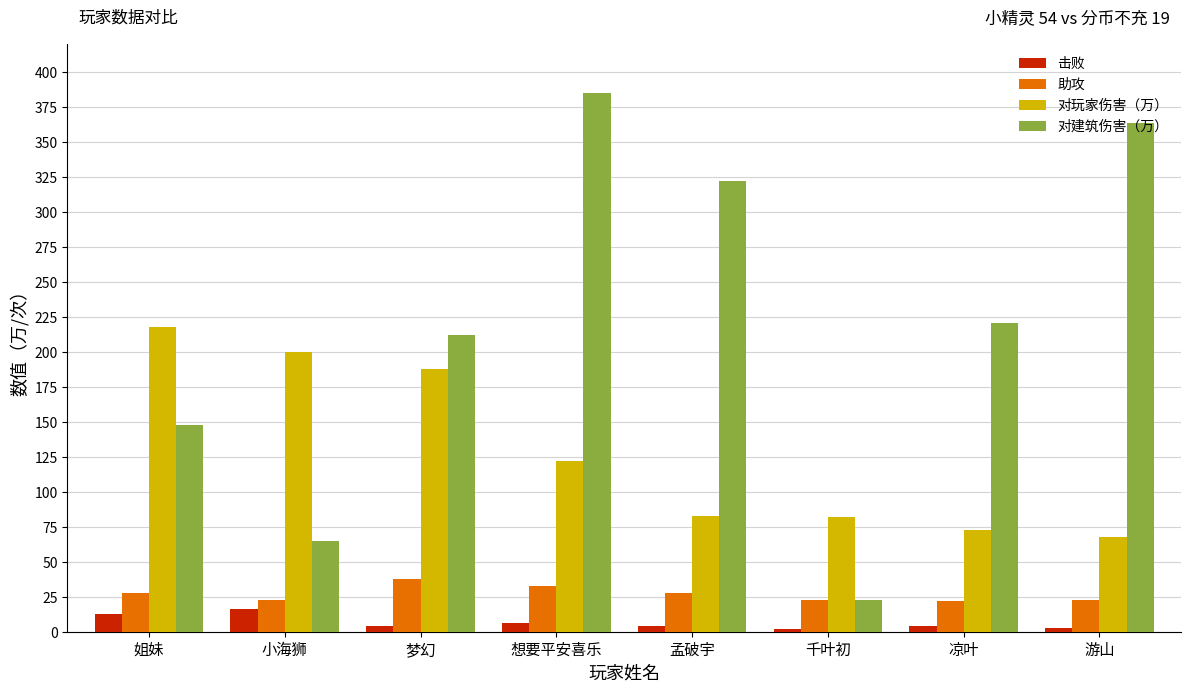

How many bars are there in each group?

4